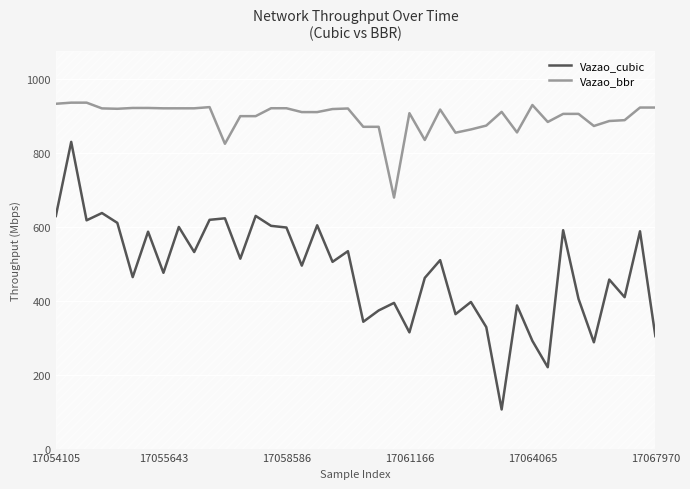

Where does the Vazao_cubic series first go above 505?

17054105